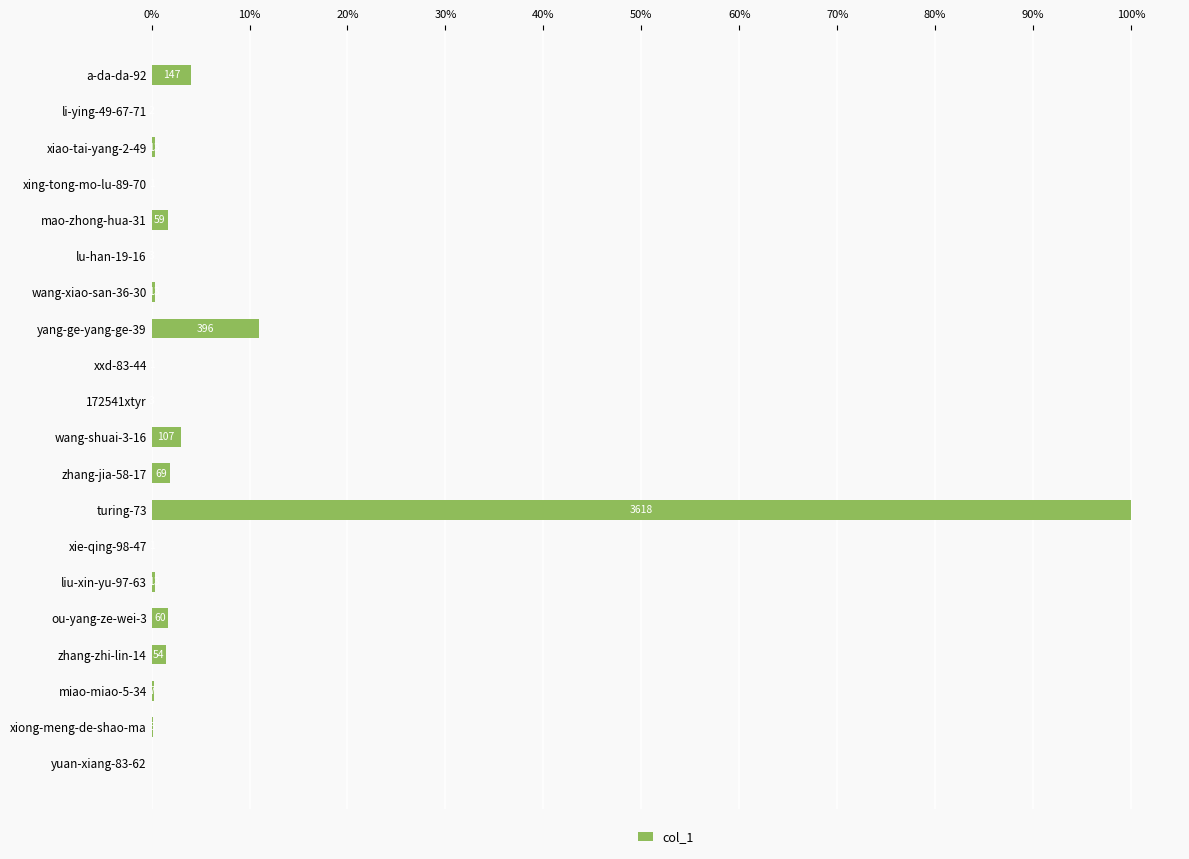

At which label is the value closest to 1809?

yang-ge-yang-ge-39